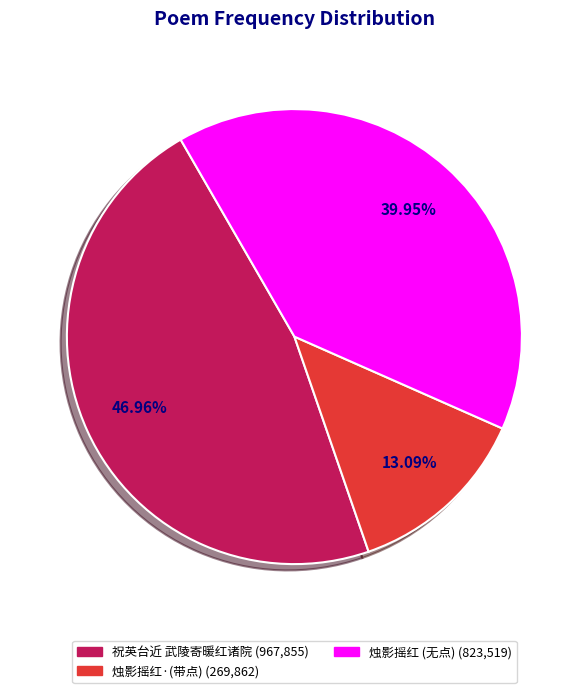

Is there a majority slice in this chart?

No